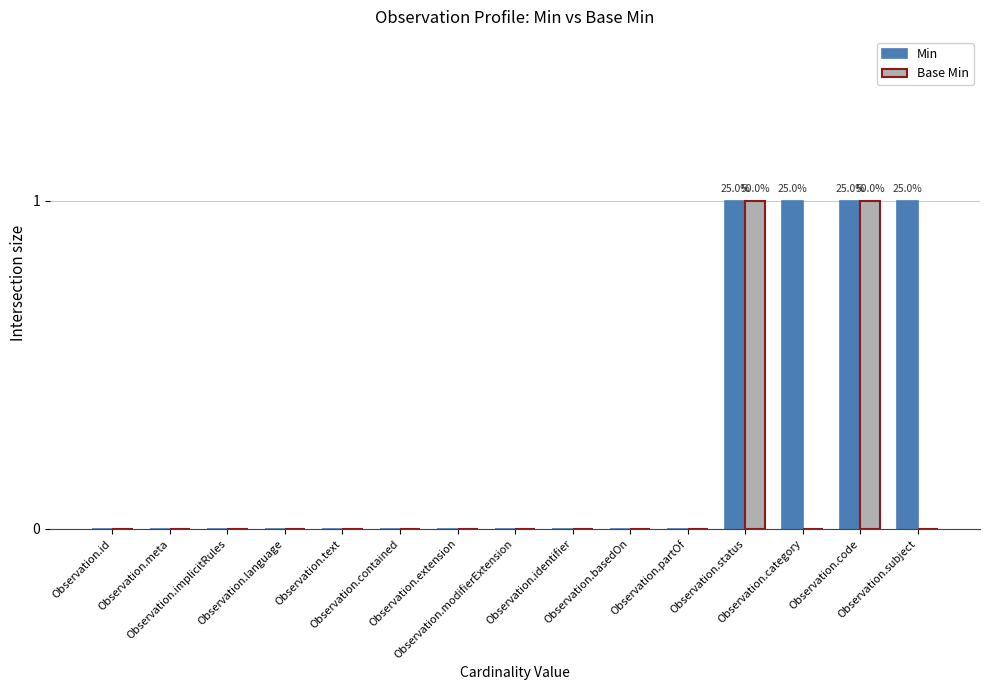

Reading left to right, what are all the values shown in this chart?

Min: 0	0	0	0	0	0	0	0	0	0	0	1	1	1	1
Base Min: 0	0	0	0	0	0	0	0	0	0	0	1	0	1	0